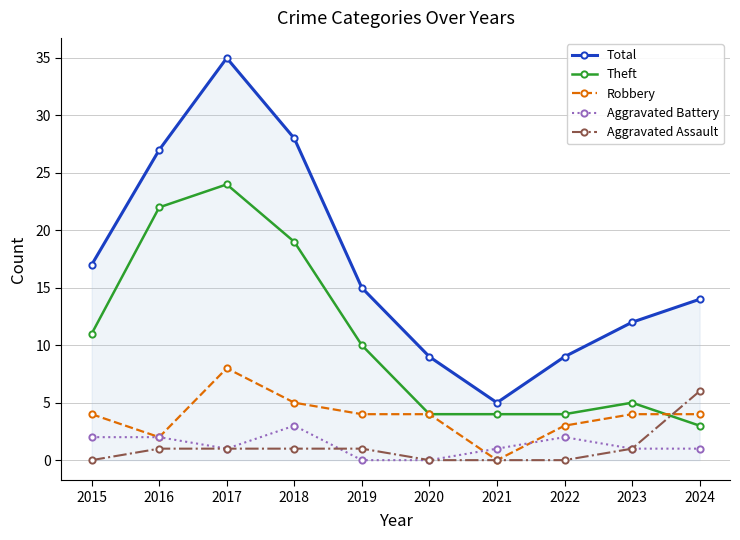

How many lines are shown in the chart?

5